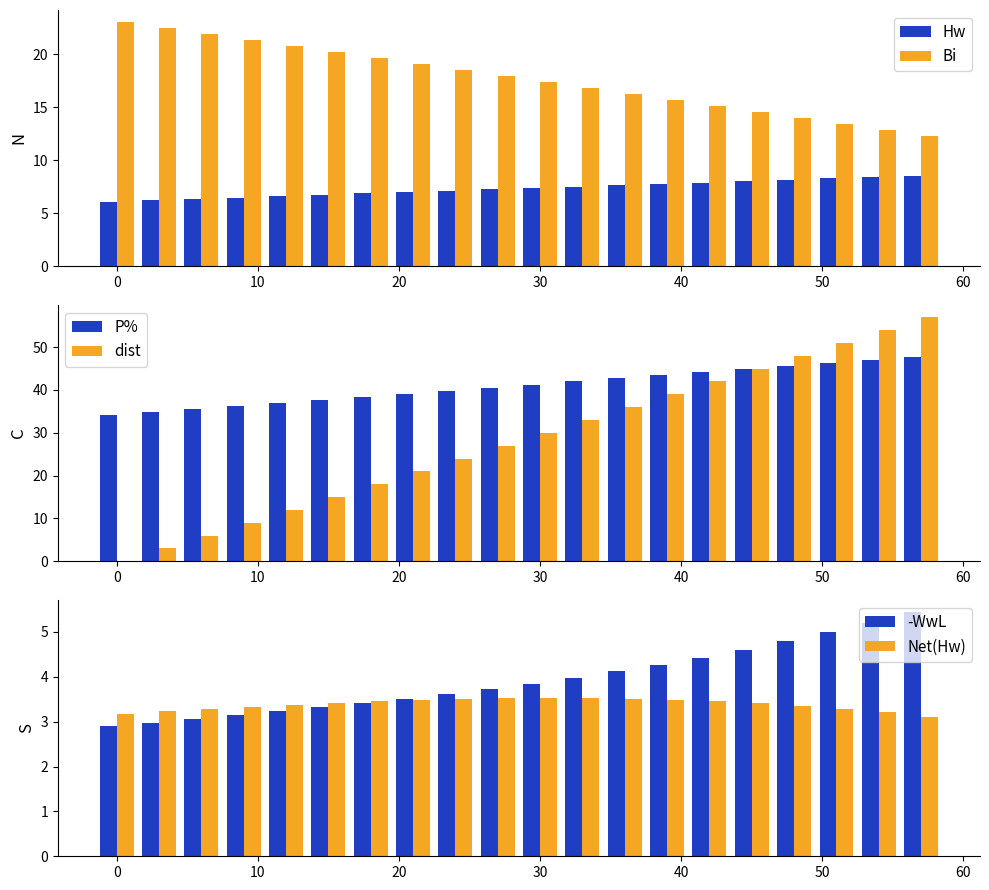

What is the average value of the Hw series?

7.3